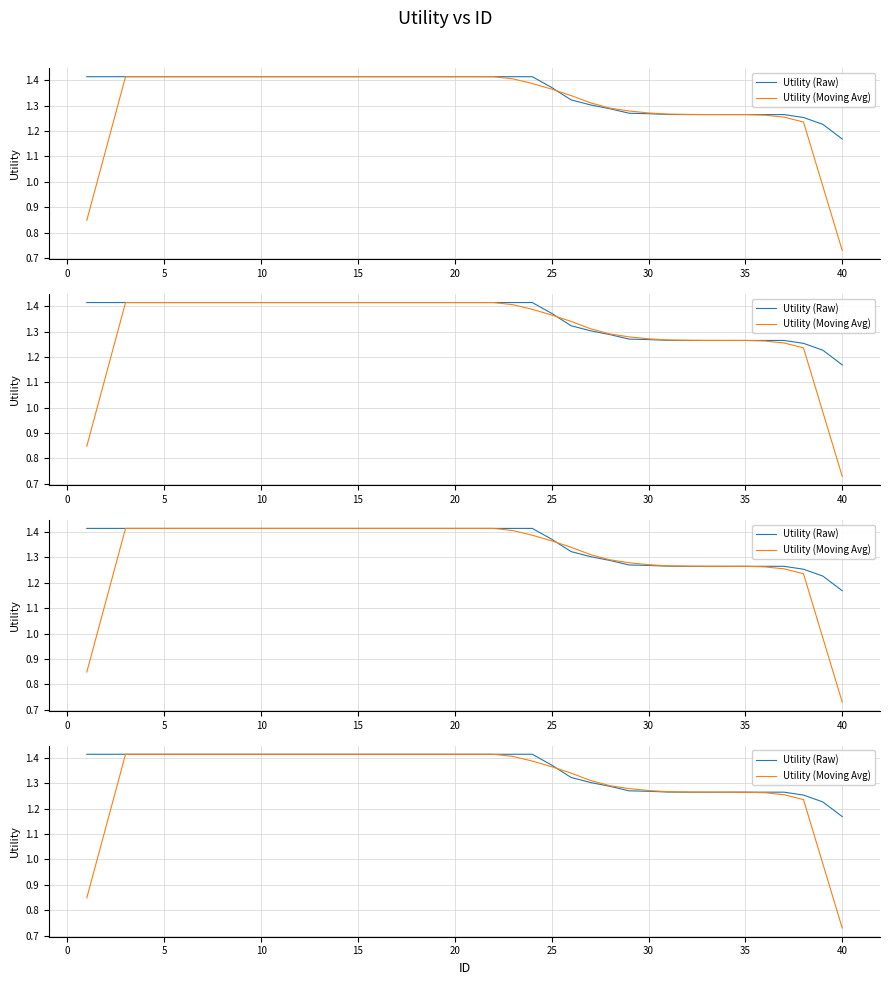

How many lines are shown in the chart?

2